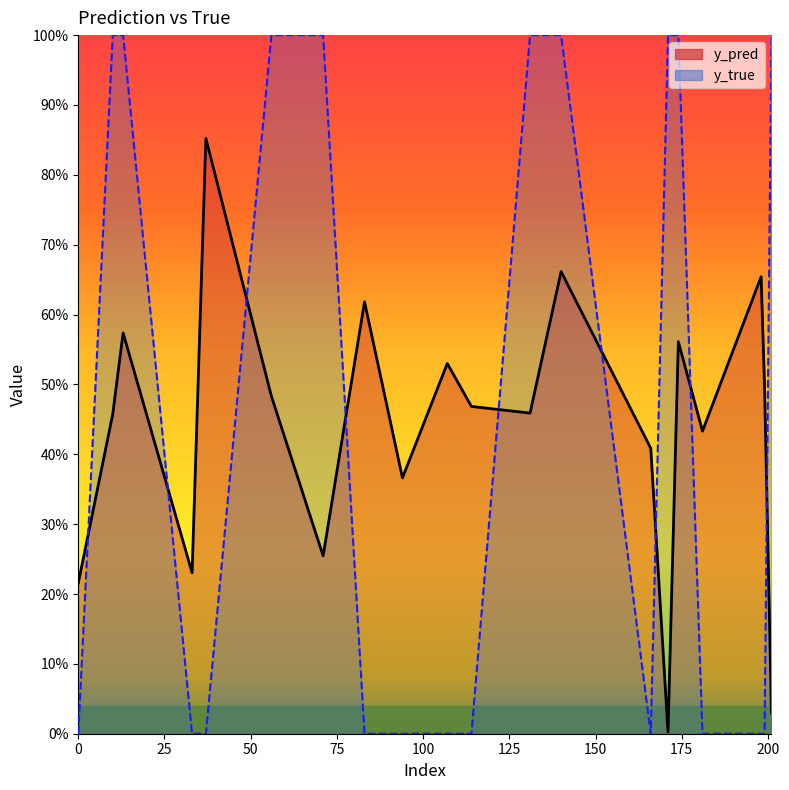

What is the average value of the y_pred line series?

0.4